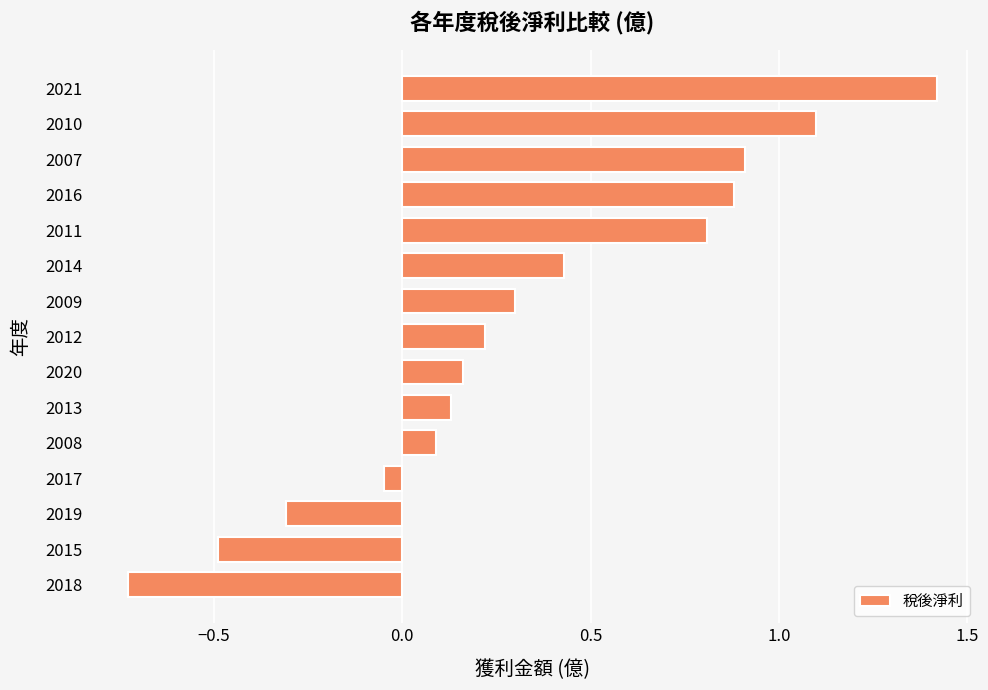

List the labels in order of value, smallest first.

2018, 2015, 2019, 2017, 2008, 2013, 2020, 2012, 2009, 2014, 2011, 2016, 2007, 2010, 2021